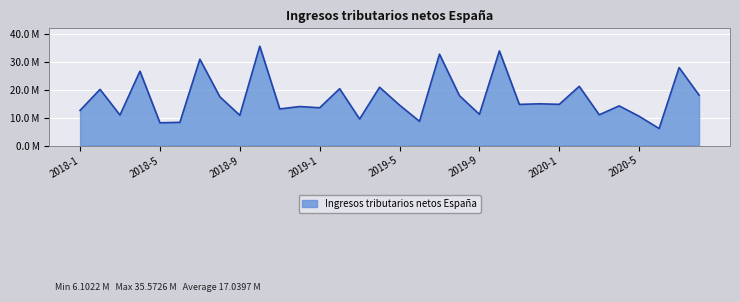

Reading left to right, transcribe all the data shown in this chart.

2018-1=12593977	2018-2=20129307	2018-3=10928946	2018-4=26632667	2018-5=8159303	2018-6=8323416	2018-7=30926771	2018-8=17480442	2018-9=10838996	2018-10=35572586	2018-11=13118695	2018-12=13979859	2019-1=13537814	2019-2=20356040	2019-3=9507781	2019-4=20886277	2019-5=14482504	2019-6=8685179	2019-7=32716872	2019-8=17863944	2019-9=11184595	2019-10=33888706	2019-11=14742813	2019-12=14955021	2020-1=14769959	2020-2=21213520	2020-3=11018494	2020-4=14212916	2020-5=10481747	2020-6=6102204	2020-7=27919001	2020-8=18061554